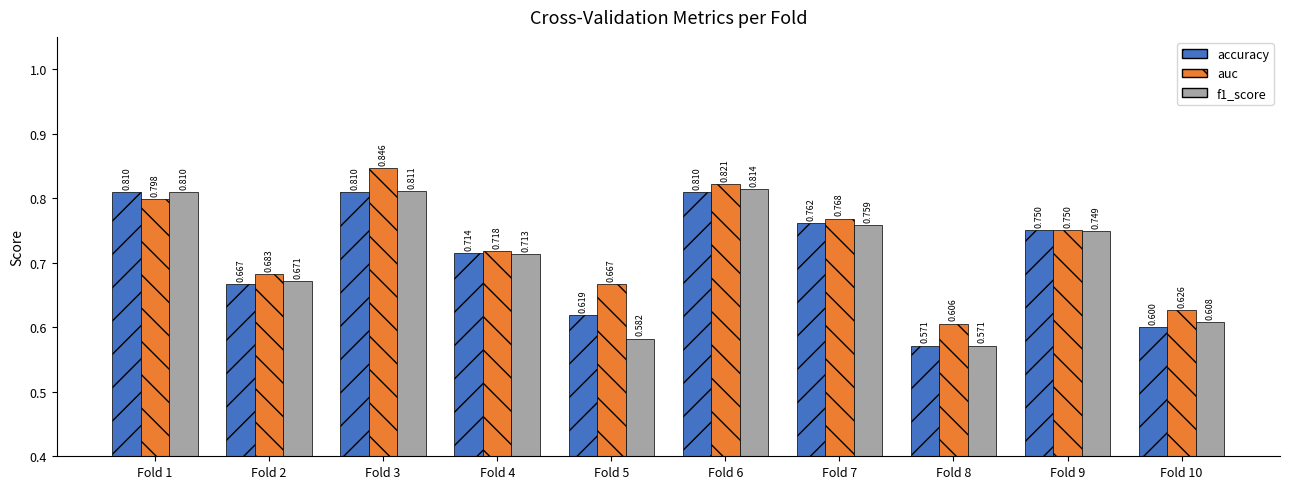

What is the spread (max minus min) of values at Fold 5?

0.1